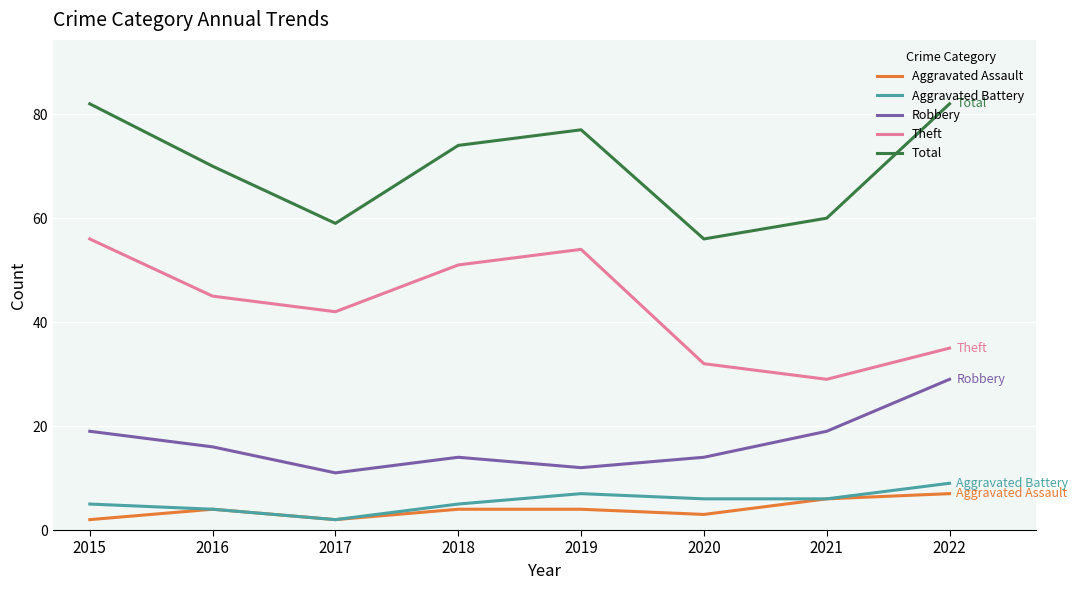

Reading left to right, what are all the values shown in this chart?

Aggravated Assault: 2015=2	2016=4	2017=2	2018=4	2019=4	2020=3	2021=6	2022=7
Aggravated Battery: 2015=5	2016=4	2017=2	2018=5	2019=7	2020=6	2021=6	2022=9
Robbery: 2015=19	2016=16	2017=11	2018=14	2019=12	2020=14	2021=19	2022=29
Theft: 2015=56	2016=45	2017=42	2018=51	2019=54	2020=32	2021=29	2022=35
Total: 2015=82	2016=70	2017=59	2018=74	2019=77	2020=56	2021=60	2022=82